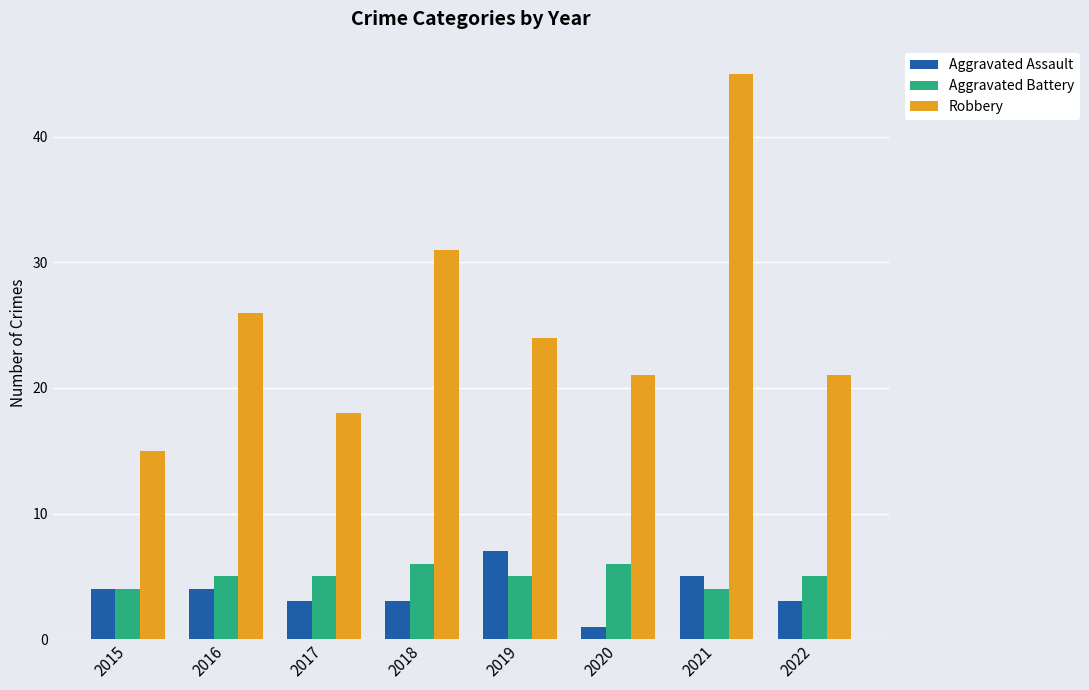

Which series changed the most between 2015 and 2021?

Robbery